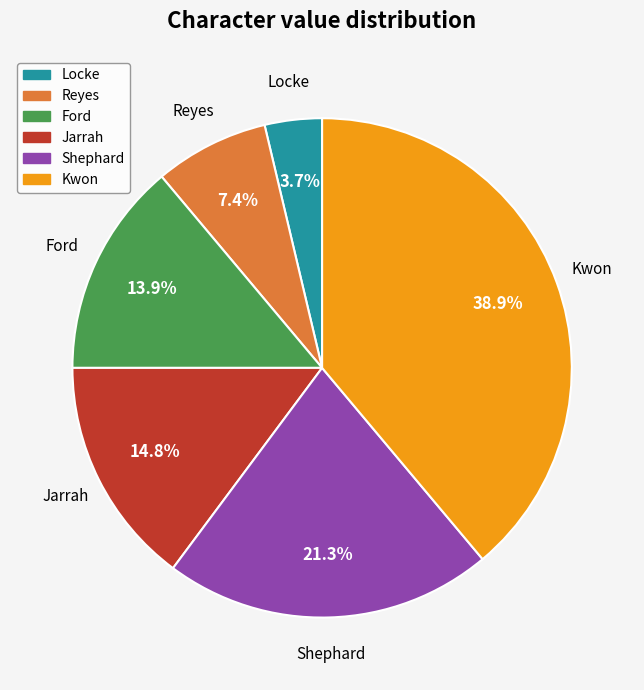

To the nearest percent, what is the combined percentage of Reyes and Shephard?

29%